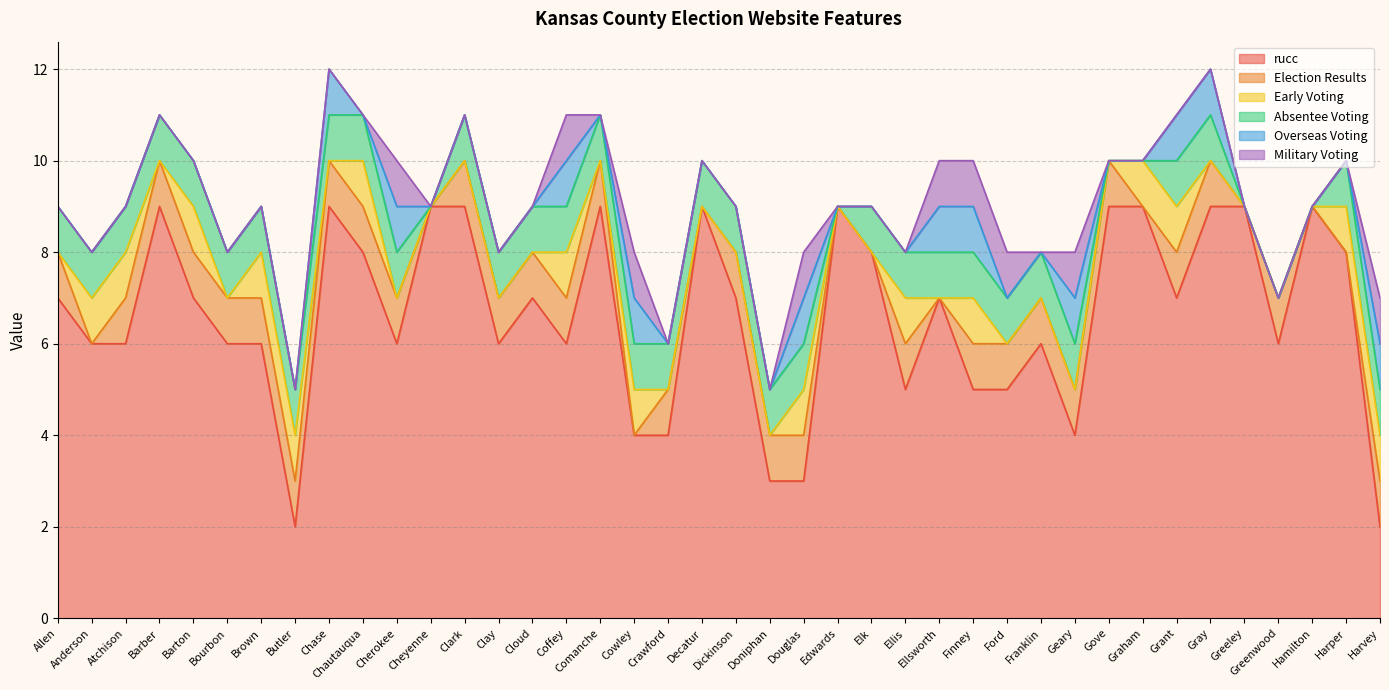

What position from the left is Douglas?

23